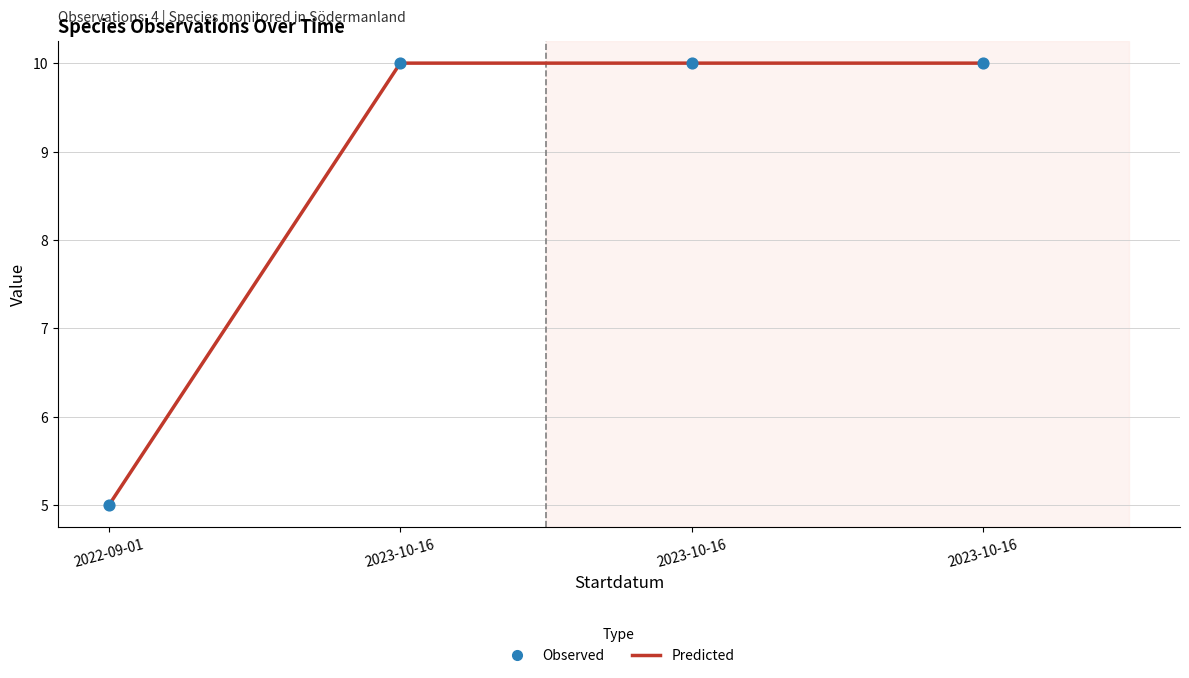

How many categories are shown in the chart?

4